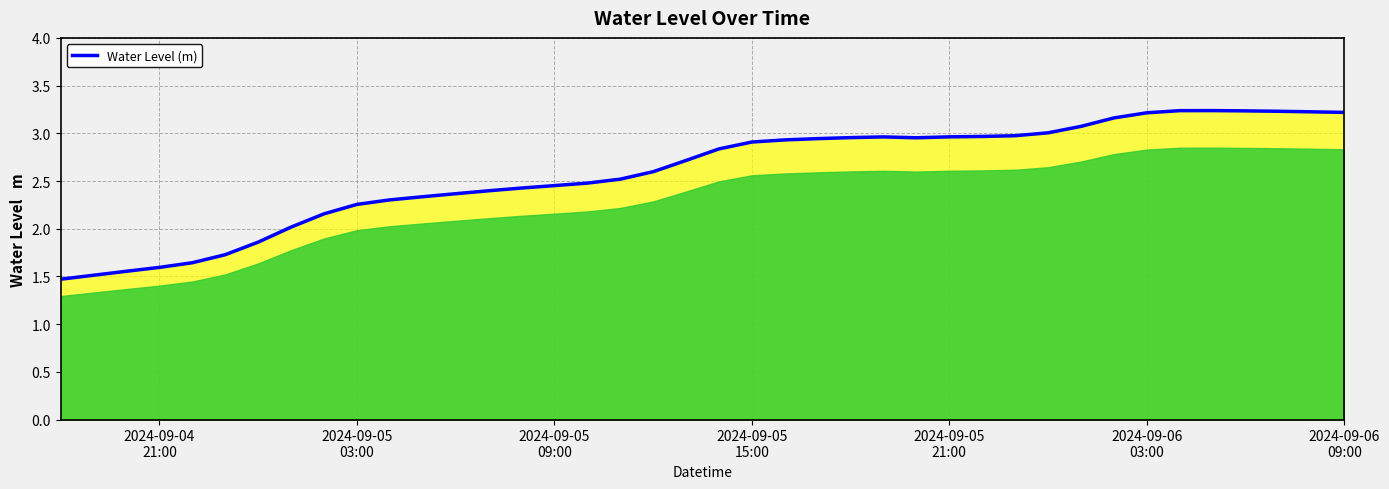

What is the difference between the maximum and minimum values?

1.8